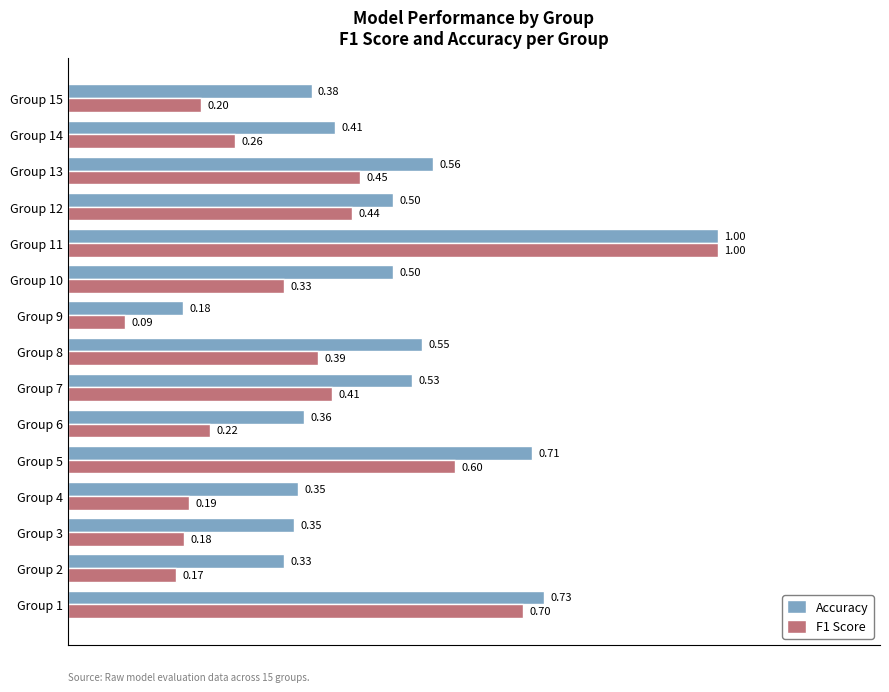

What is the total value across all series at Group 1?

1.4